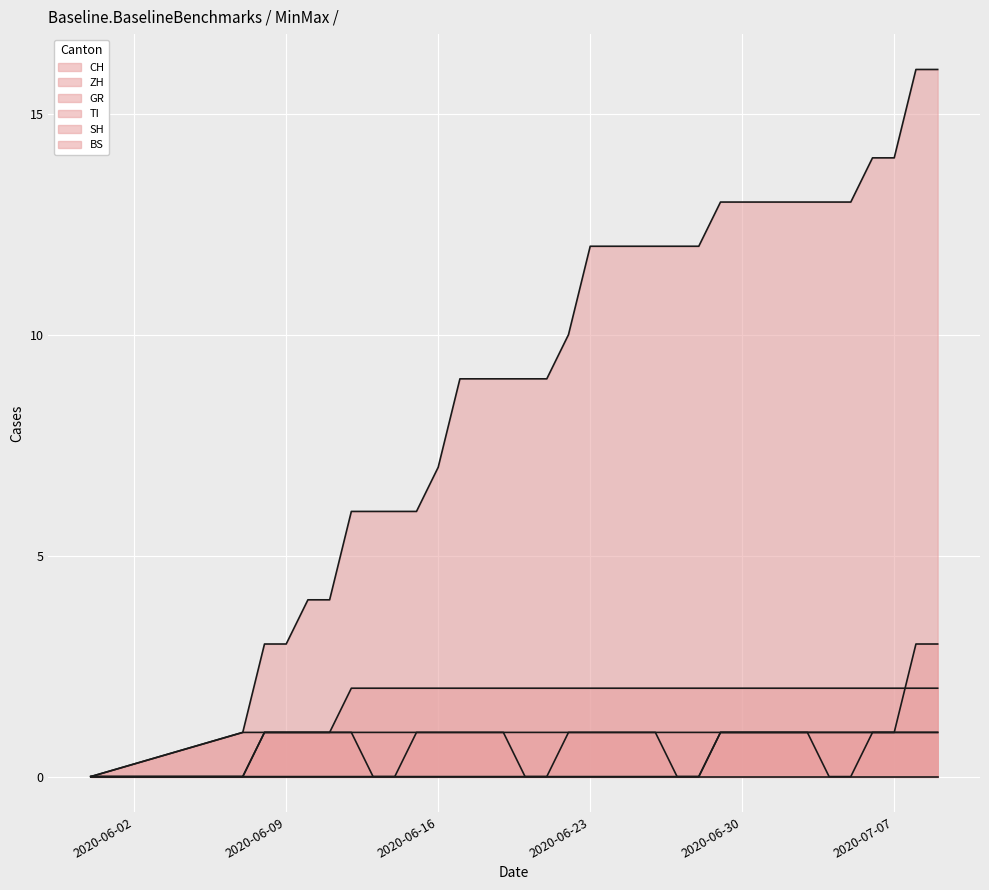

What is the difference between the maximum and minimum values in the CH series?

16